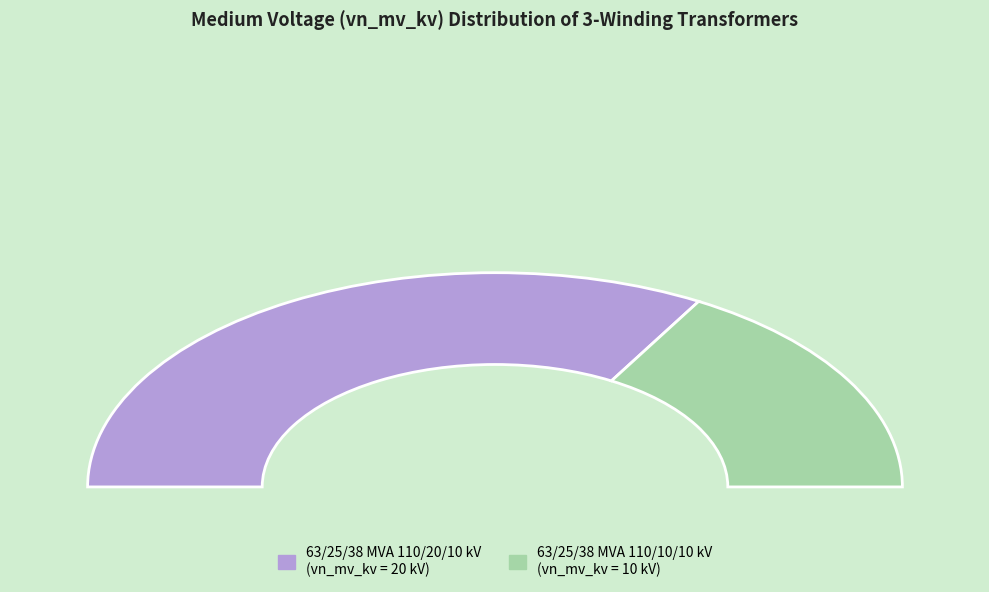

What is the total percentage of 63/25/38 MVA 110/10/10 kV and 63/25/38 MVA 110/20/10 kV?

100.0%